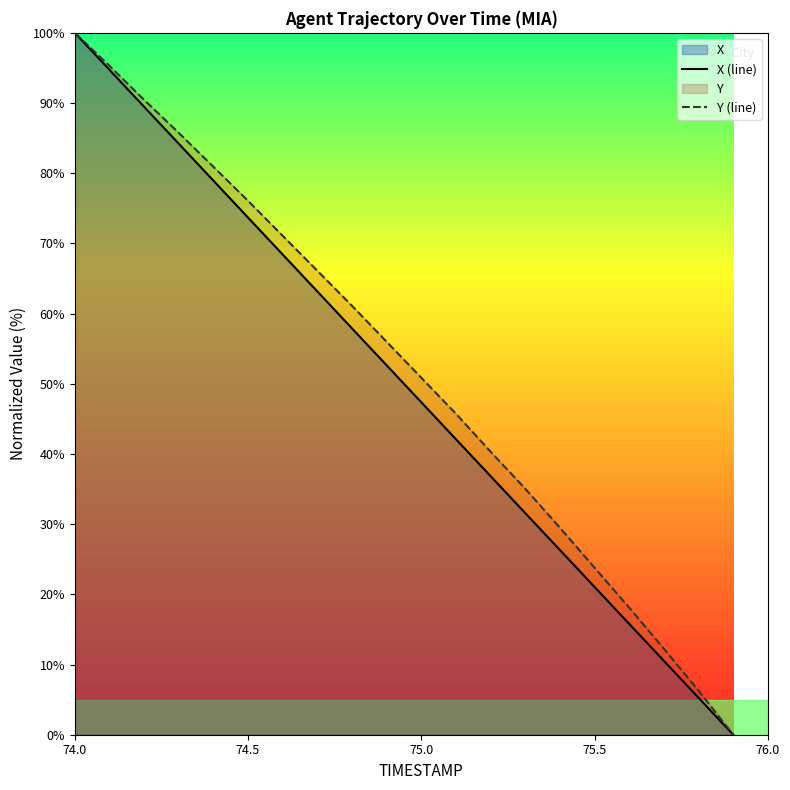

List the series in order of their peak value, highest first.

X (line), Y (line)